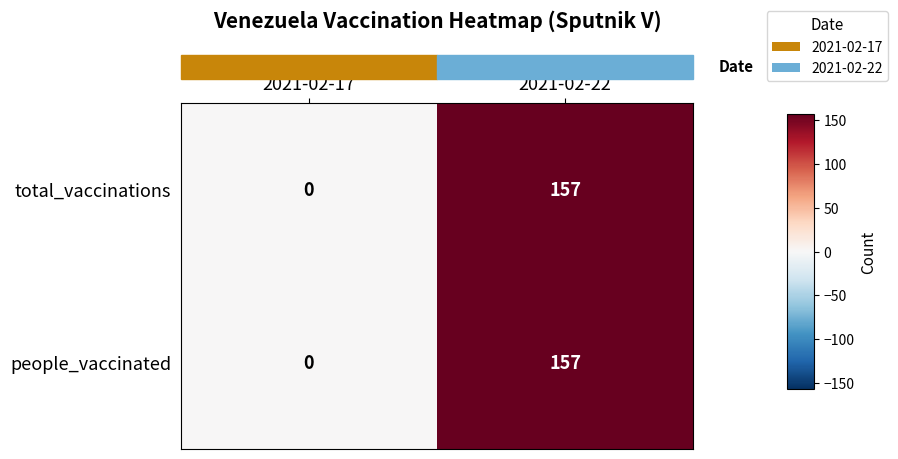

Reading left to right, transcribe all the data shown in this chart.

total_vaccinations: 0	157
people_vaccinated: 0	157